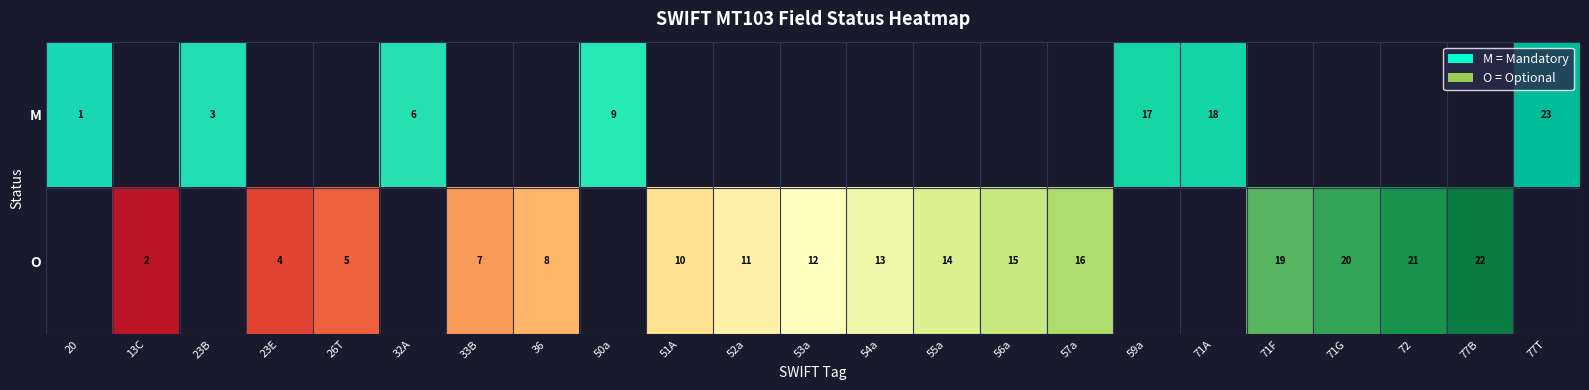

How many values in M are above zero?

7